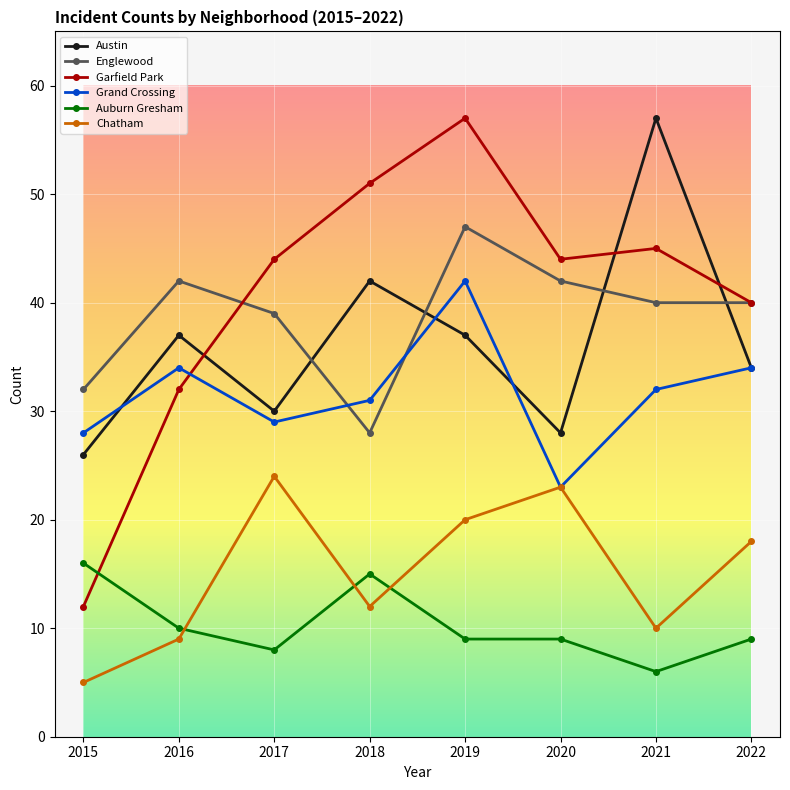

How many series are shown in this chart?

6